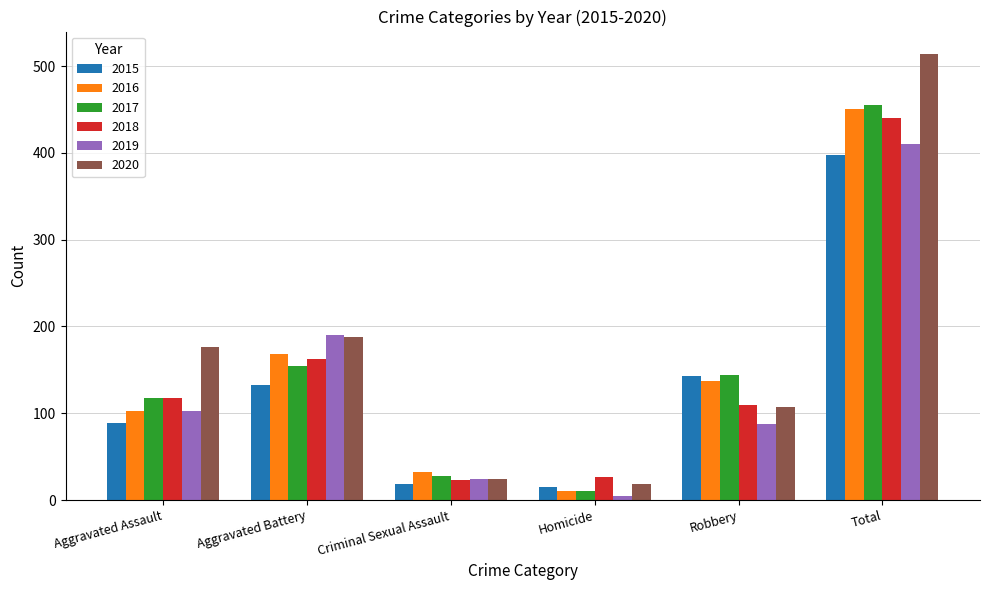

At which category is the sum across all series the highest?

Total